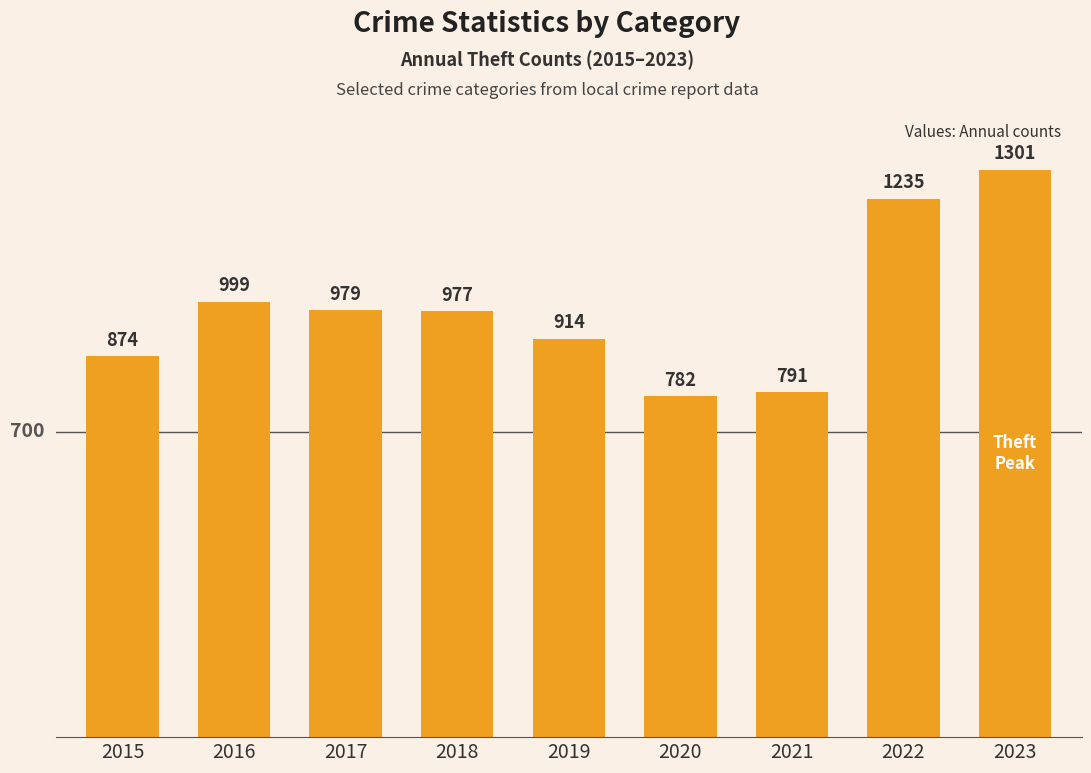

True or false: the data shows 999 at 2016.

True